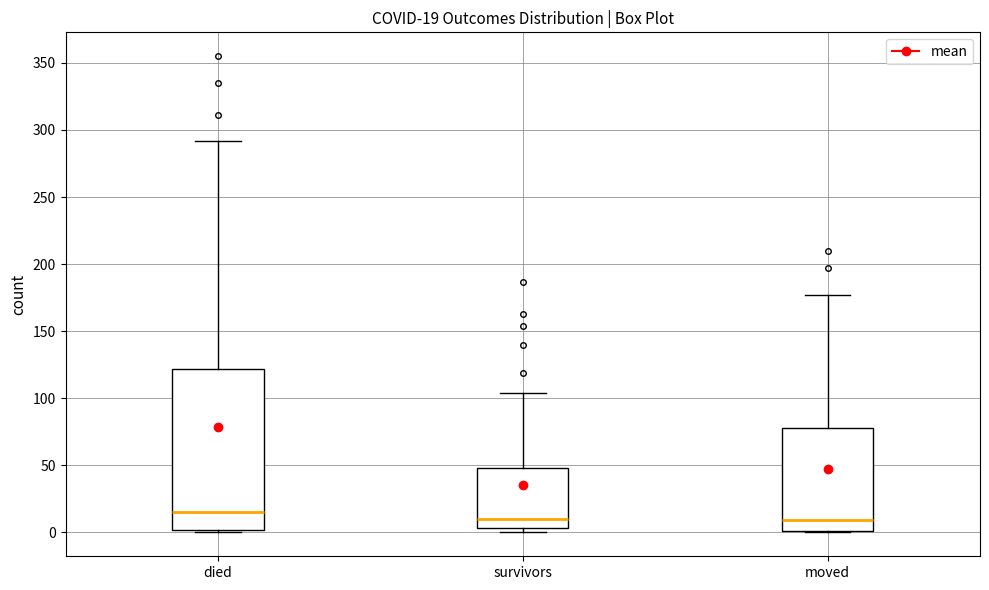

Which box has the highest median line?

died